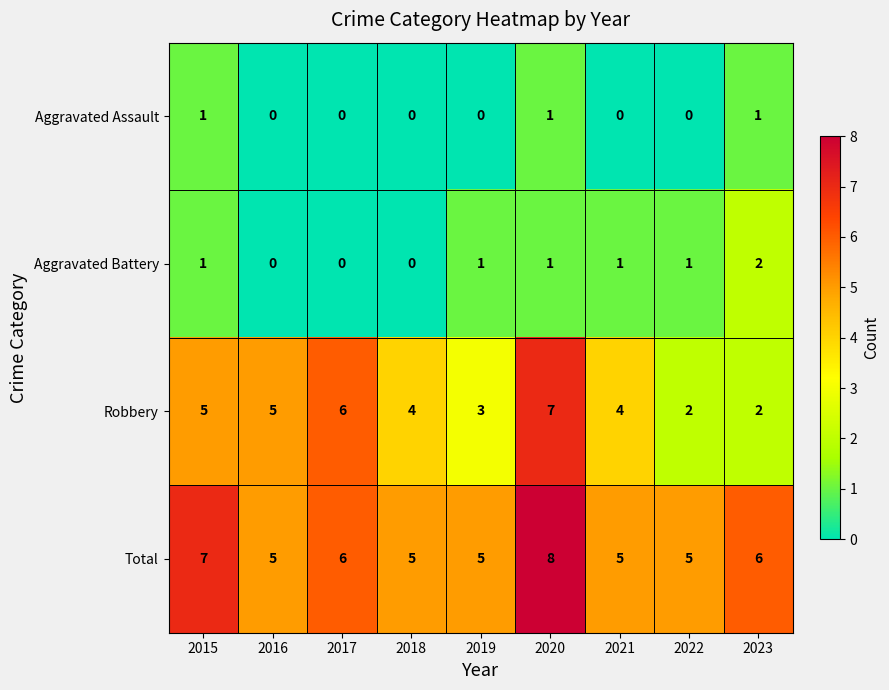

What is the difference between the Robbery values at 2017 and 2019?

3